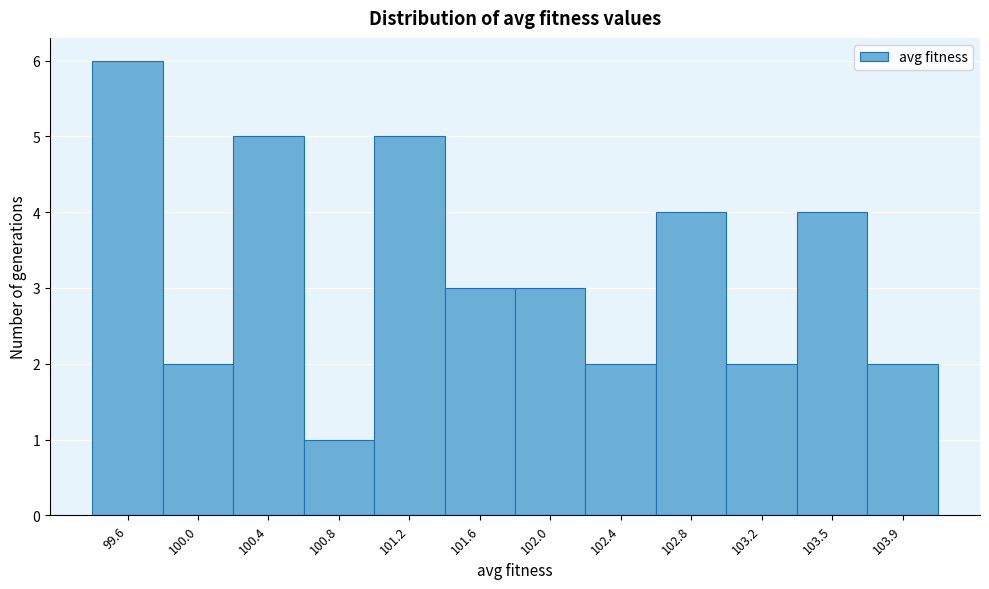

Reading left to right, transcribe all the data shown in this chart.

6	2	5	1	5	3	3	2	4	2	4	2